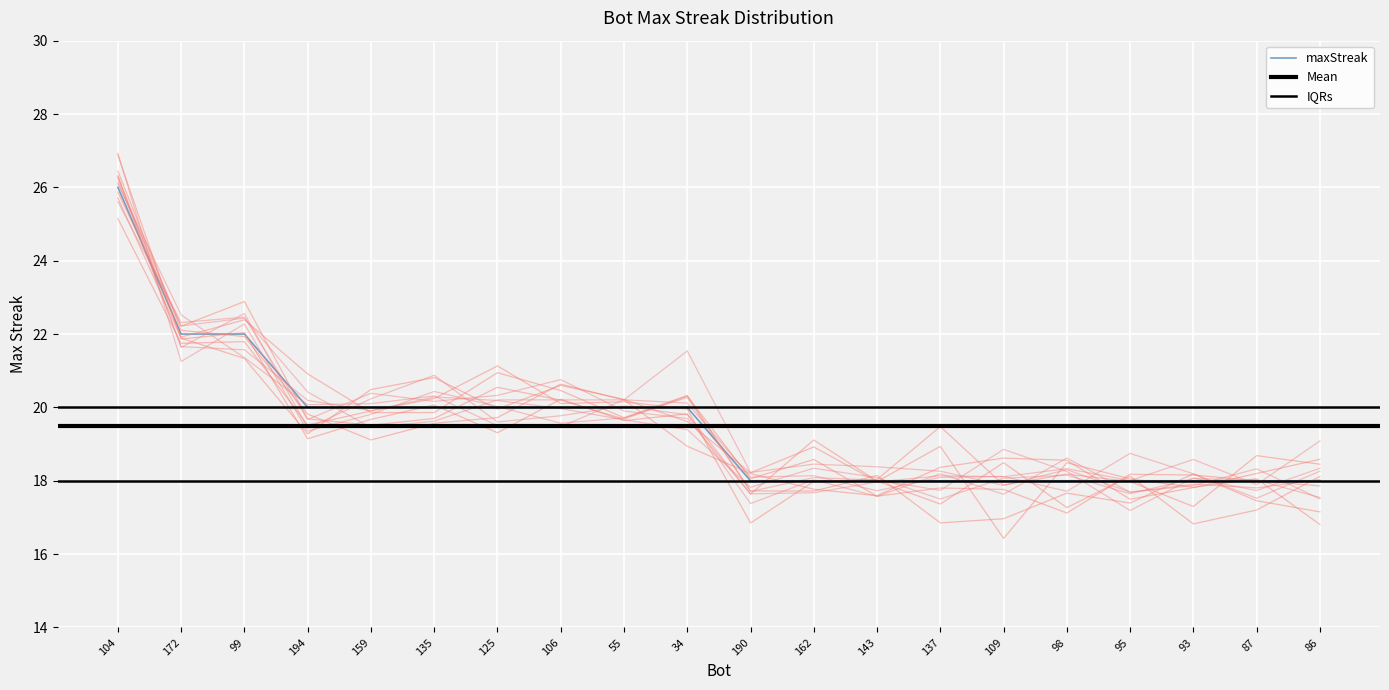

True or false: there are more than 2 points higher than both neighbors.

False